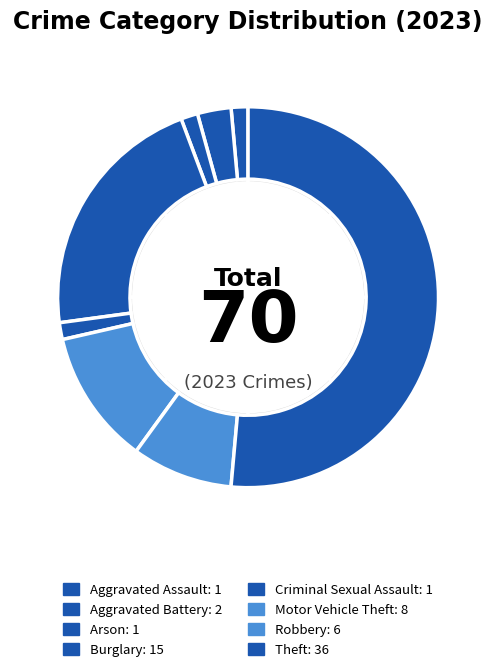

To the nearest percent, what percentage of the pie is Robbery?

9%